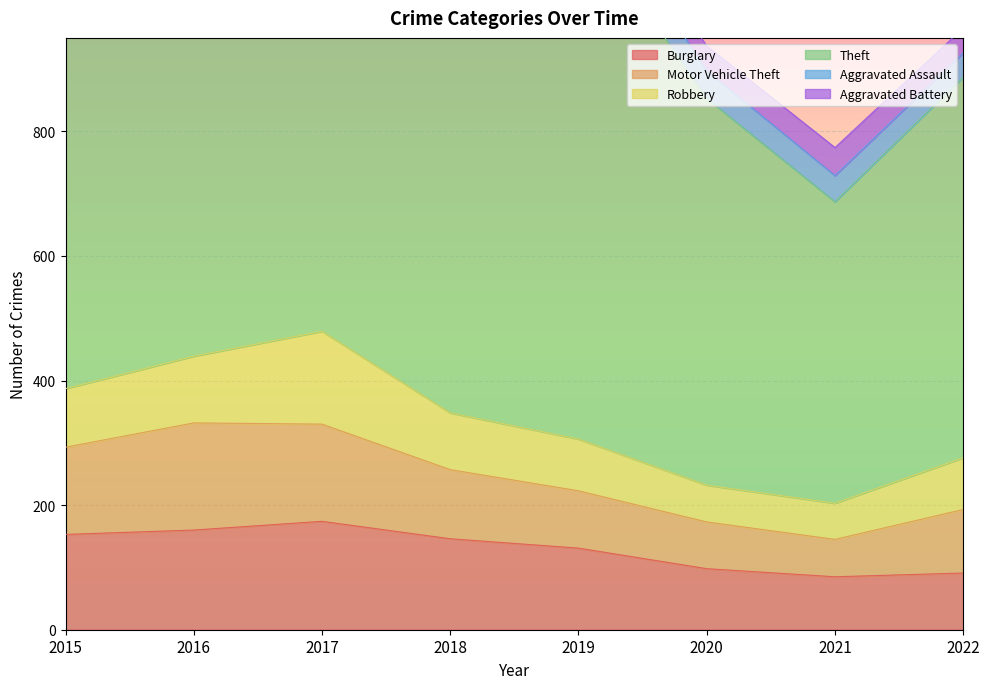

Which category has the lowest value in the Robbery series?

2021